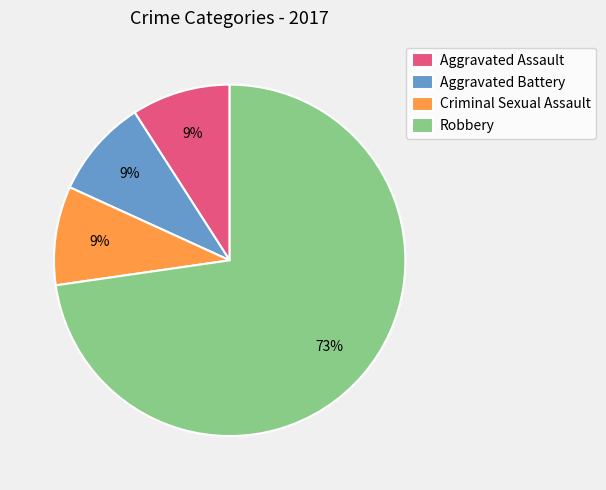

Is it true that Aggravated Assault is 9% of the pie?

True